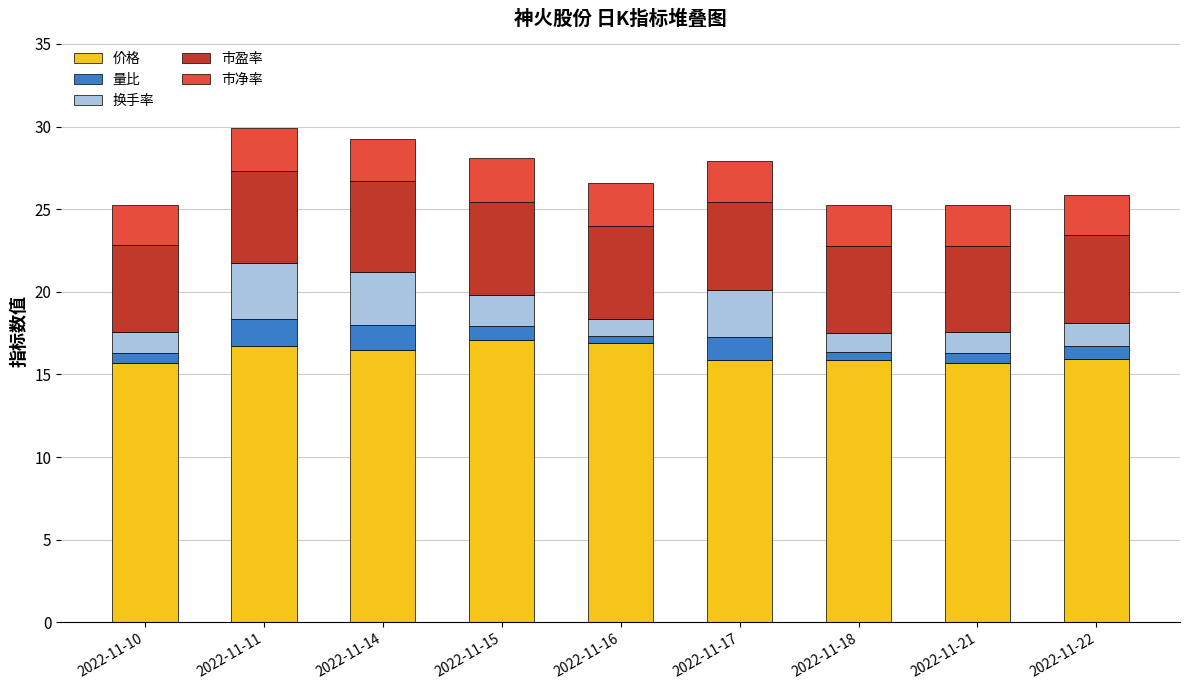

What is the lowest value of the 价格 series?

15.7